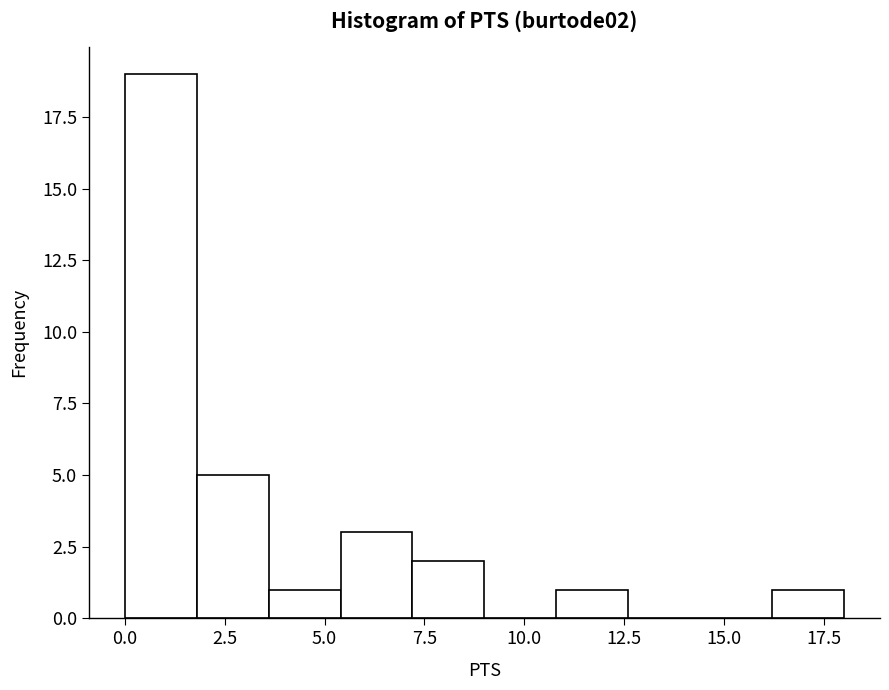

Around what value on the x-axis is the tallest bar? Give the approximate position of its centre, as read against the axis.

1.0